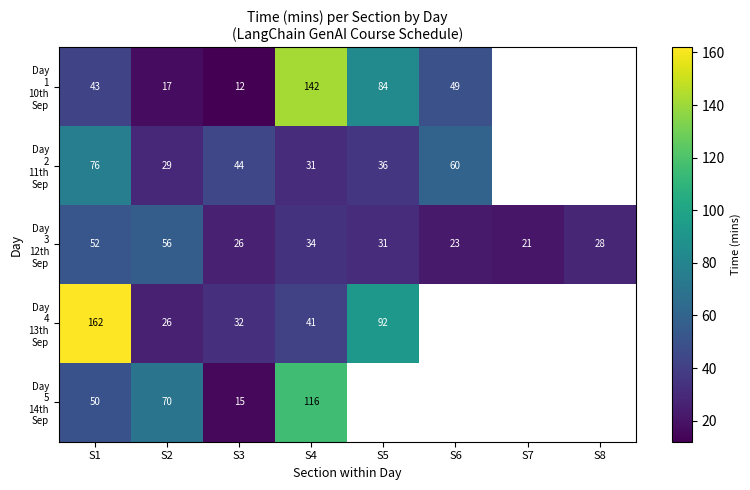

What is the total value across all series at S2?

198